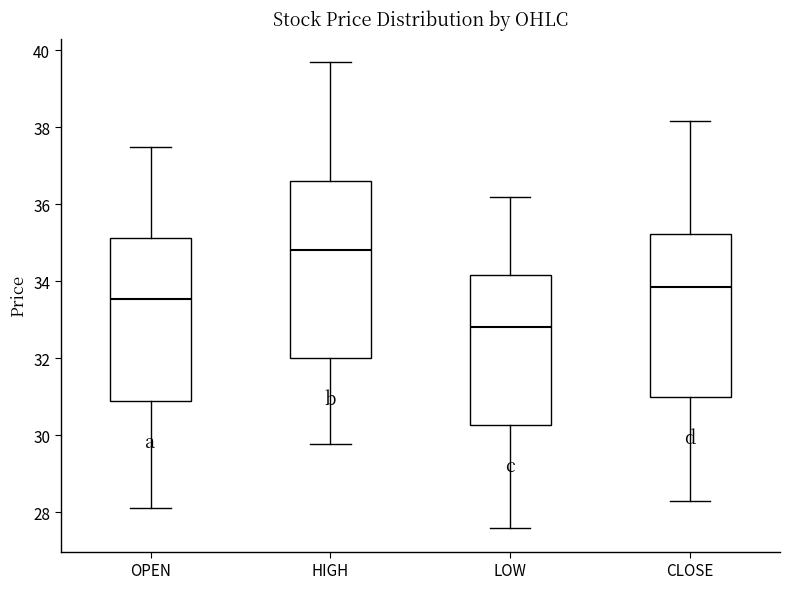

Reading left to right, transcribe this box plot: for each box, give where its median line is, the range the box spans, and where its two whiskers end, as read against the y-axis. The values are not printed on the chart, so give them approximately, as read against the axis.

OPEN: median 33.6, box 30.8 to 35.2, whiskers 28.2 to 37.4
HIGH: median 34.8, box 32.0 to 36.6, whiskers 29.8 to 39.8
LOW: median 32.8, box 30.2 to 34.2, whiskers 27.6 to 36.2
CLOSE: median 33.8, box 31.0 to 35.2, whiskers 28.4 to 38.2